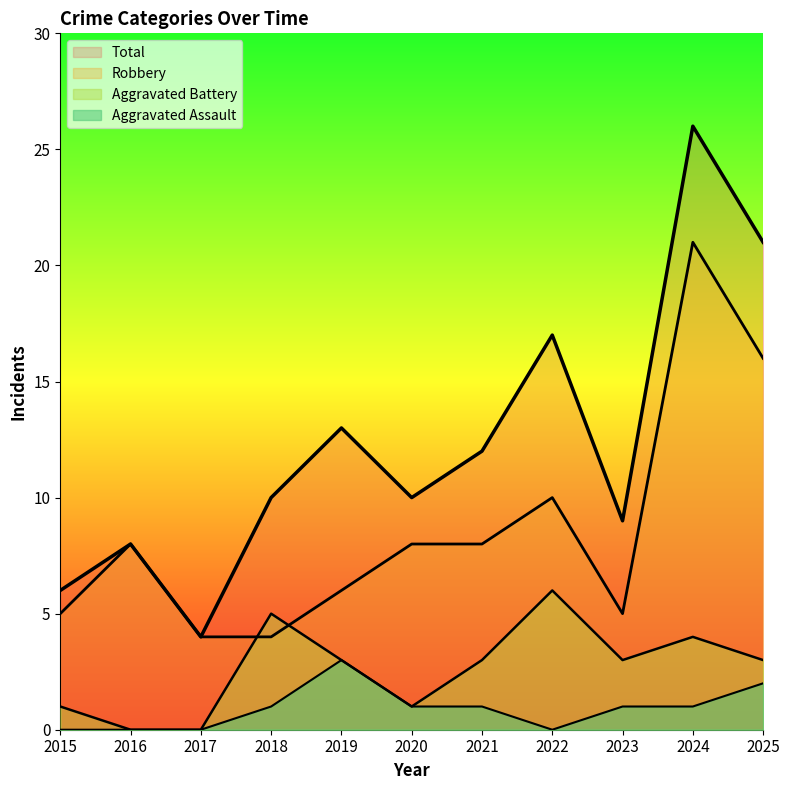

What is the value of the Aggravated Assault point at the 11th from the left?

2